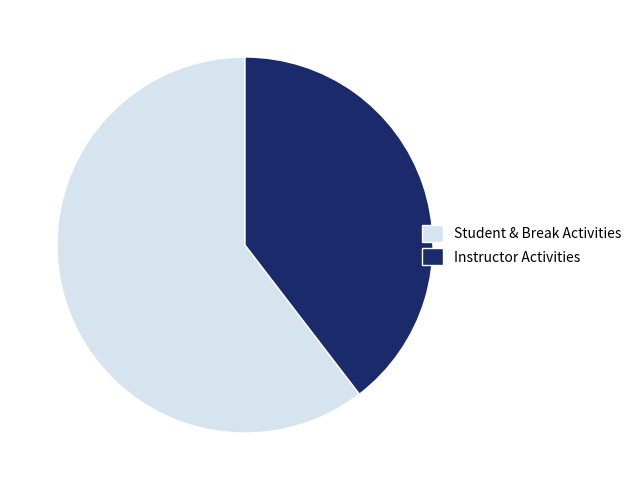

Does any single category account for the majority?

Yes